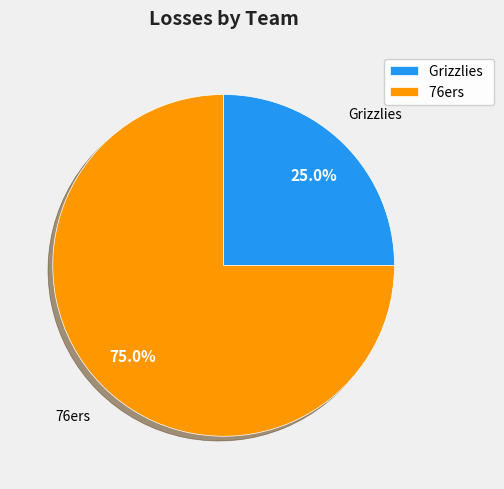

What is the majority slice?

76ers